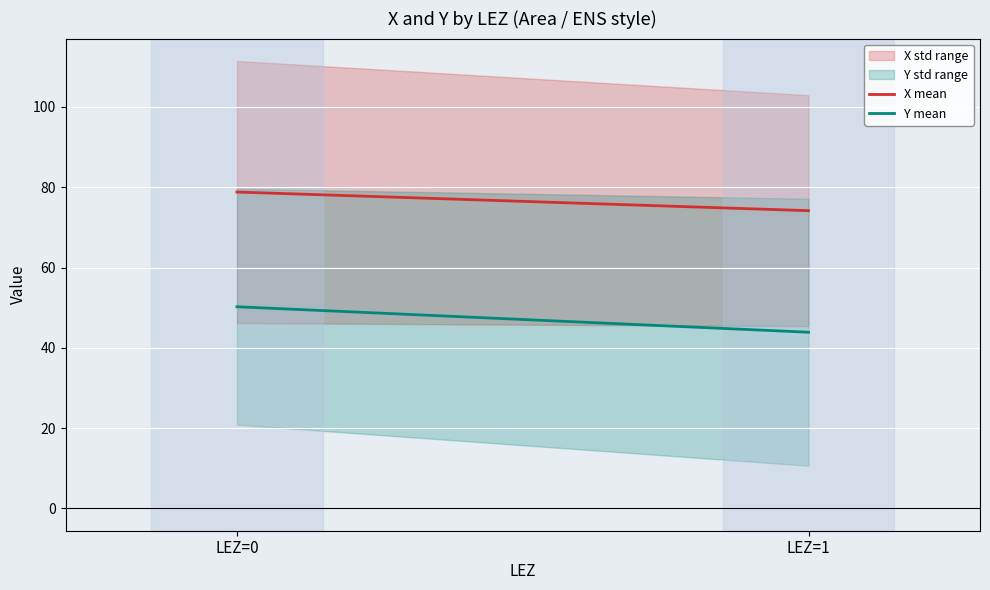

Rank the series at LEZ=0 from highest to lowest value.

X mean, Y mean